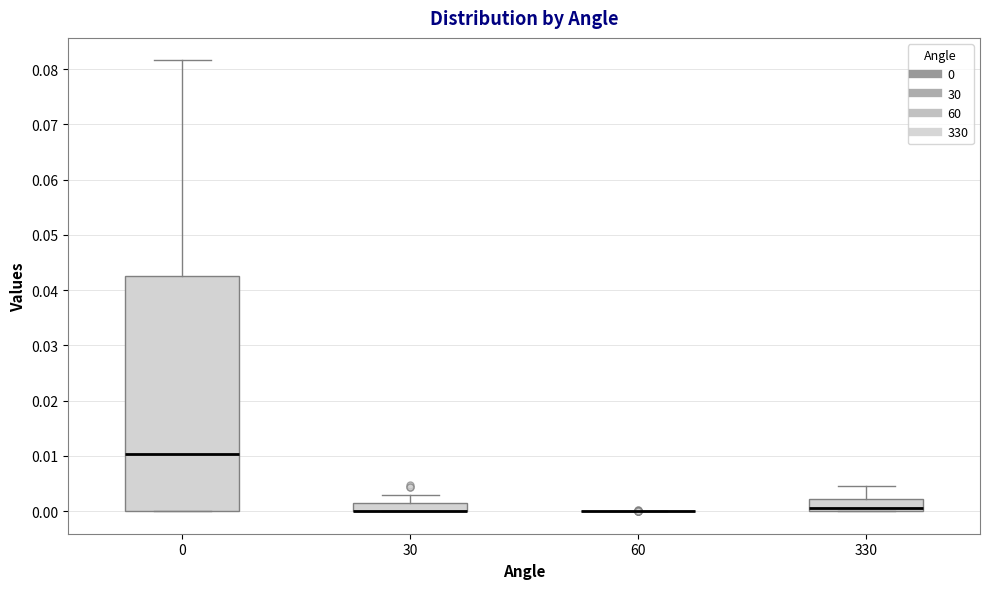

Where is the lower edge of the box at x = 30 on the y-axis? The values are not printed on the chart, so give them approximately, as read against the axis.

0.000